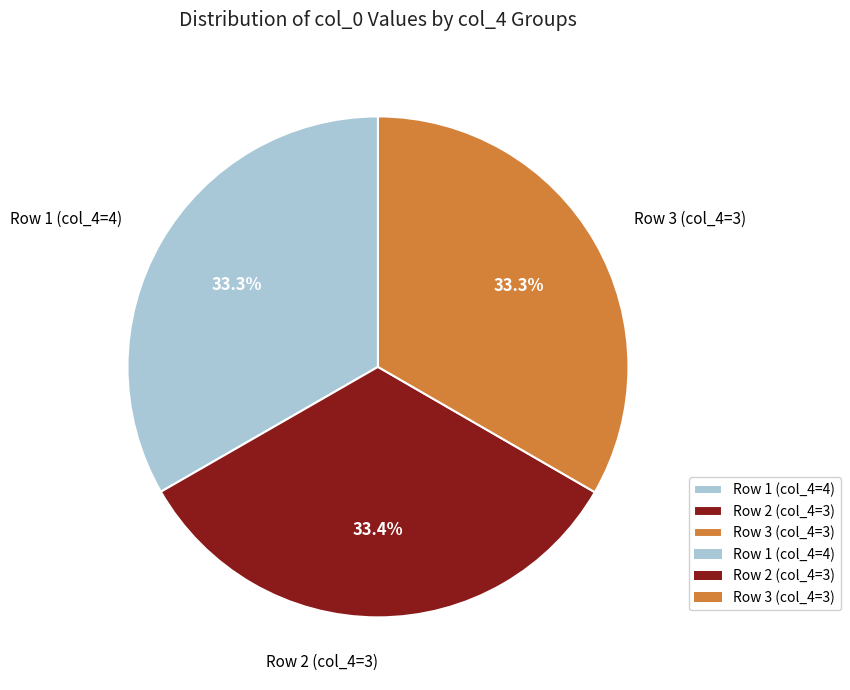

How many slices are in this pie chart?

3